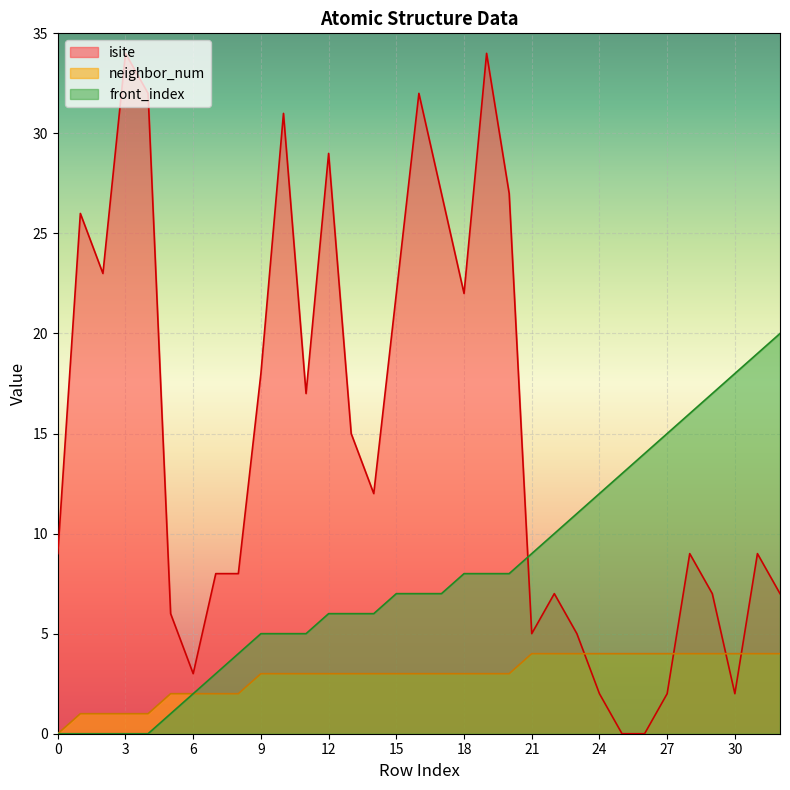

The isite series shows 32 at 4. True or false?

True